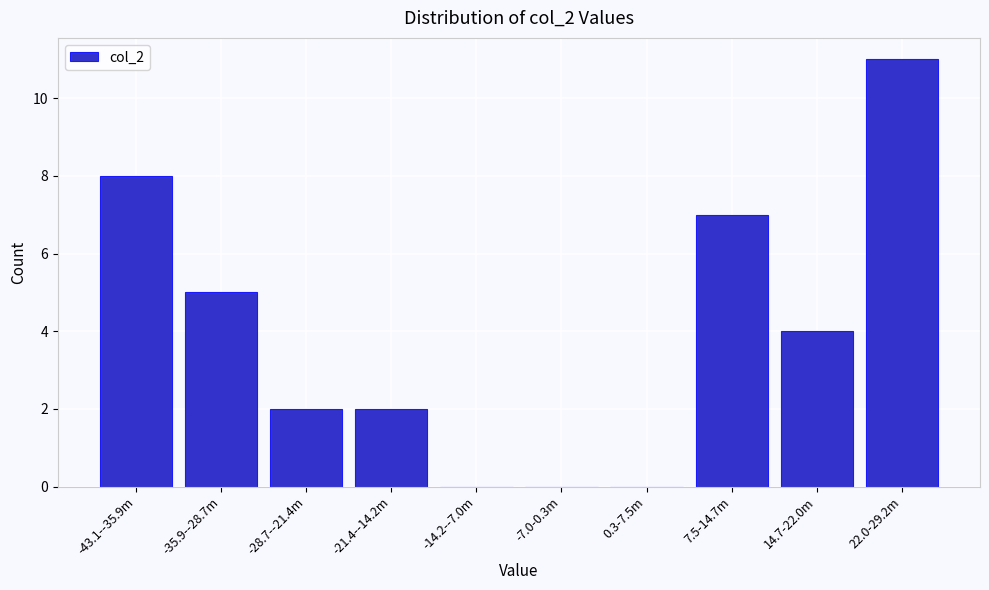

Reading right to left, transcribe all the data shown in this chart.

22.0-29.2m=11	14.7-22.0m=4	7.5-14.7m=7	0.3-7.5m=0	-7.0-0.3m=0	-14.2--7.0m=0	-21.4--14.2m=2	-28.7--21.4m=2	-35.9--28.7m=5	-43.1--35.9m=8